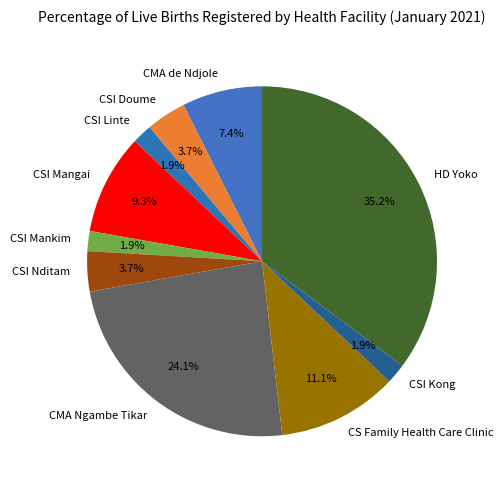

Between CSI Doume and CSI Linte, which is larger?

CSI Doume